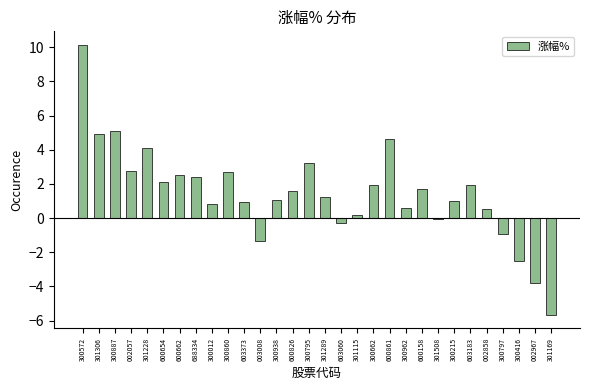

What is the ratio of the value at 301228 to the value at 600662?

1.6